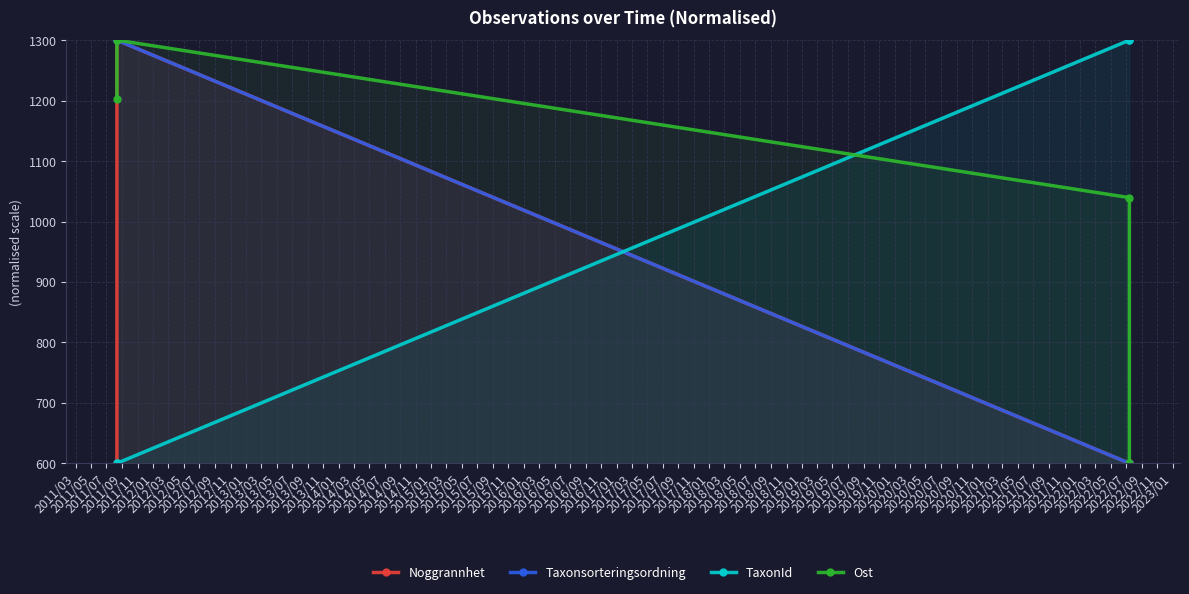

What are all the series names shown in the legend?

Noggrannhet, Taxonsorteringsordning, TaxonId, Ost